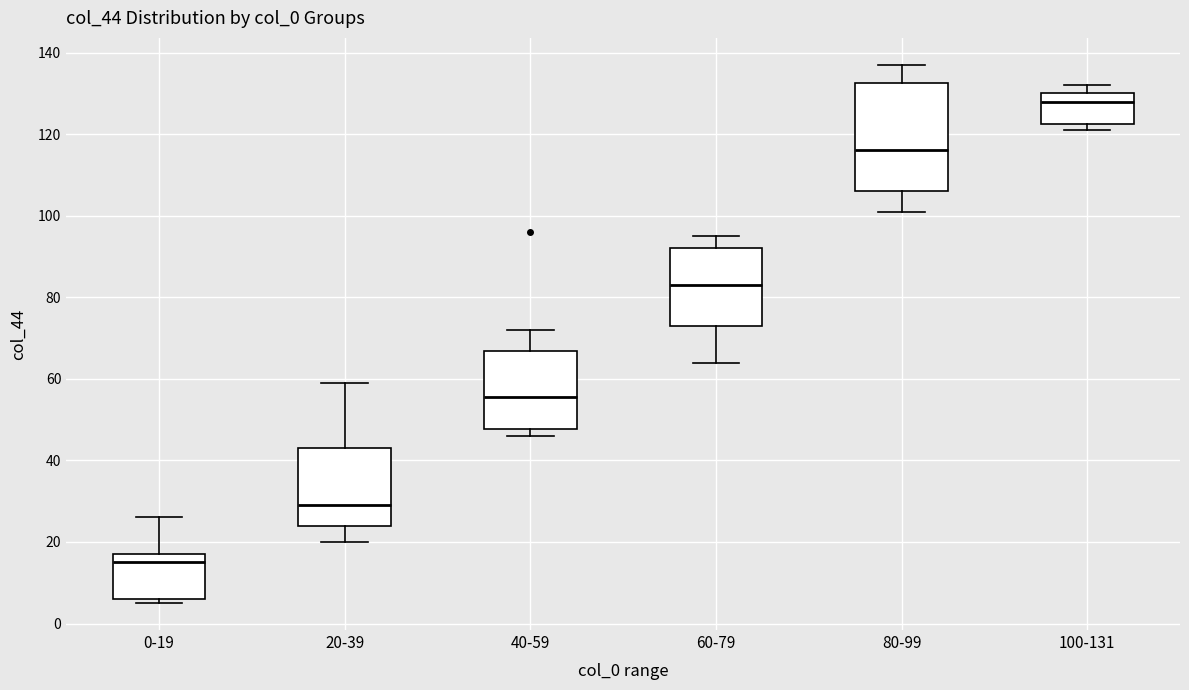

Reading left to right, transcribe this box plot: for each box, give where its median line is, the range the box spans, and where its two whiskers end, as read against the y-axis. The values are not printed on the chart, so give them approximately, as read against the axis.

0-19: median 16, box 6 to 18, whiskers 6 (just below the box's lower edge) to 26
20-39: median 30, box 24 to 44, whiskers 20 to 60
40-59: median 56, box 48 to 66, whiskers 46 to 72
60-79: median 84, box 74 to 92, whiskers 64 to 96
80-99: median 116, box 106 to 132, whiskers 102 to 138
100-131: median 128, box 122 to 130, whiskers 122 (just below the box's lower edge) to 132